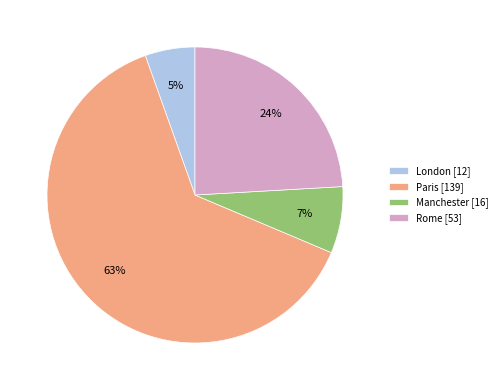

Between Manchester [16] and London [12], which is larger?

Manchester [16]